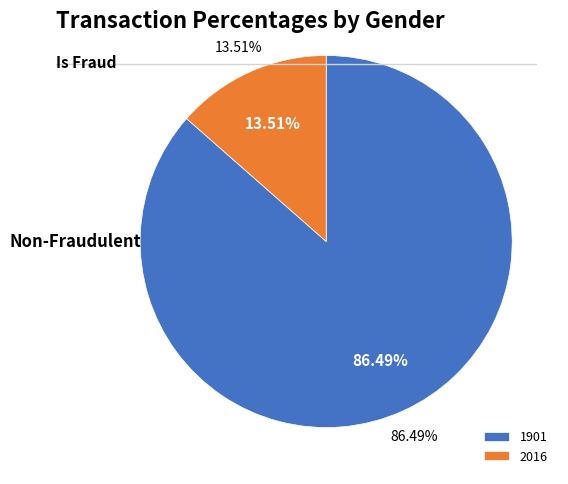

To the nearest percent, what is the combined percentage of 1901 and 2016?

100%